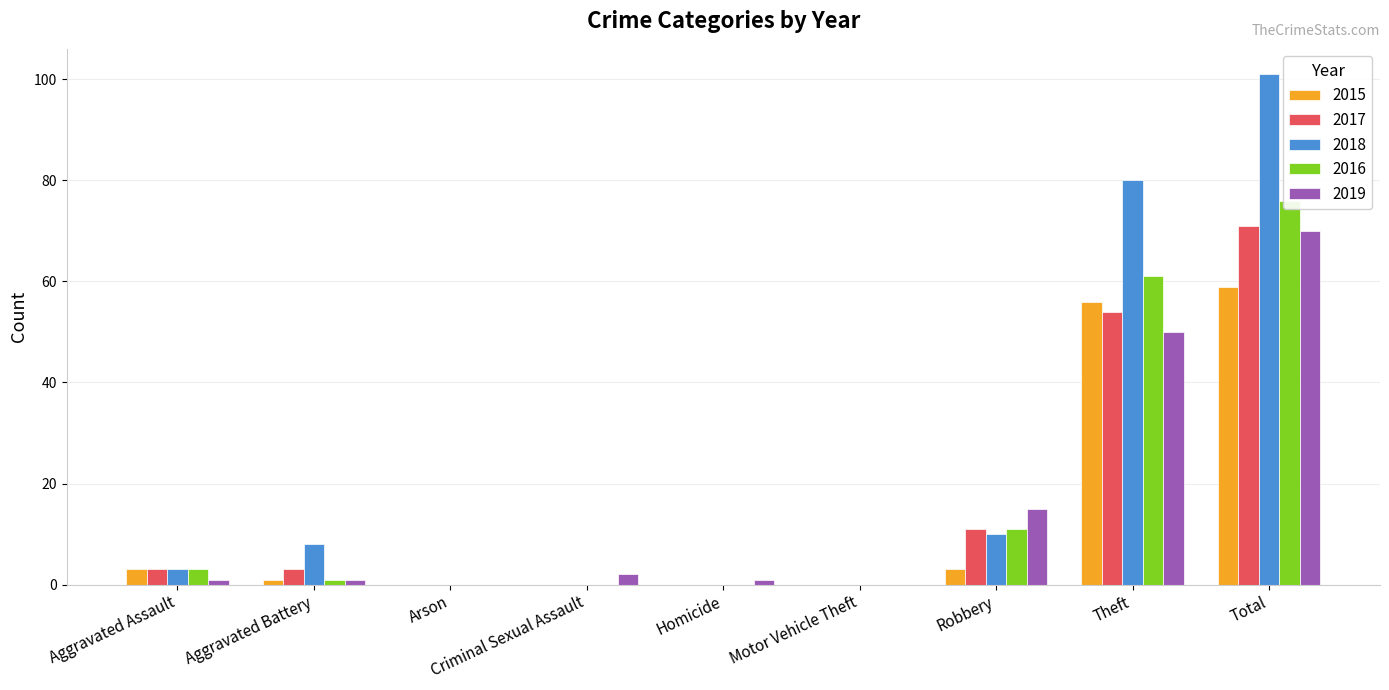

Is it true that 2017 equals 11 at Robbery?

True